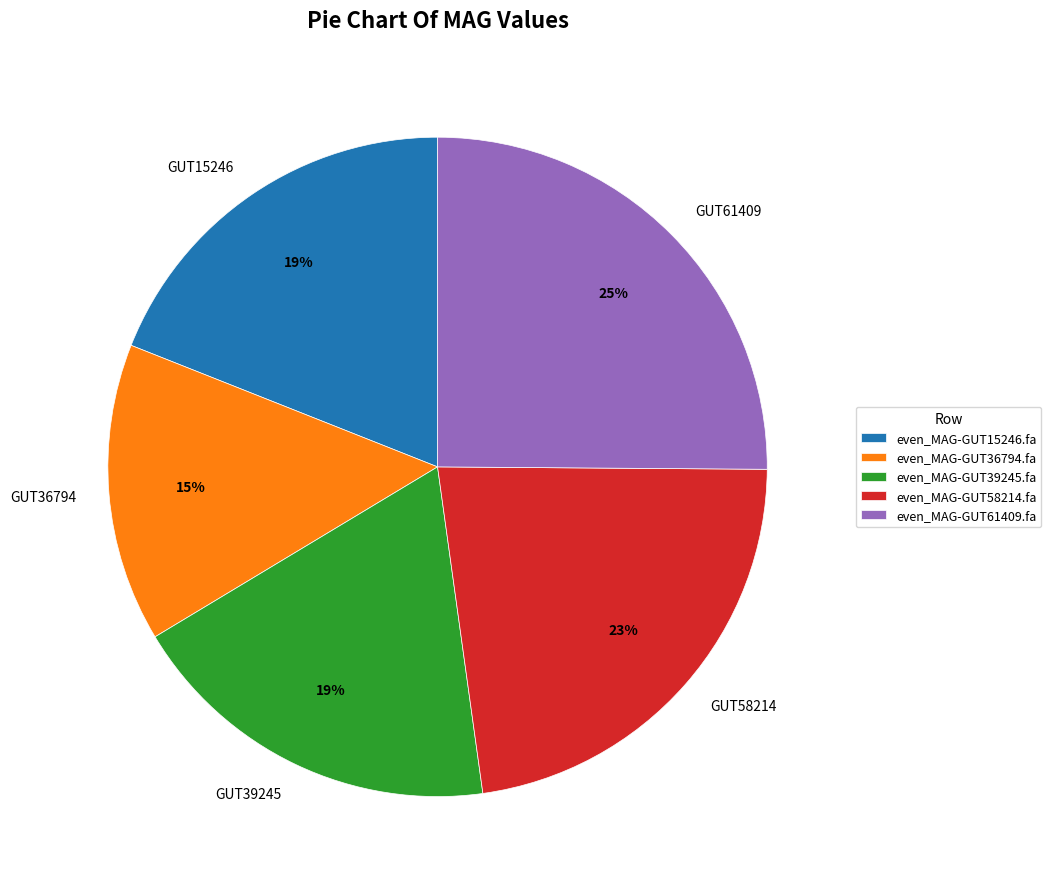

Is there a majority slice in this chart?

No